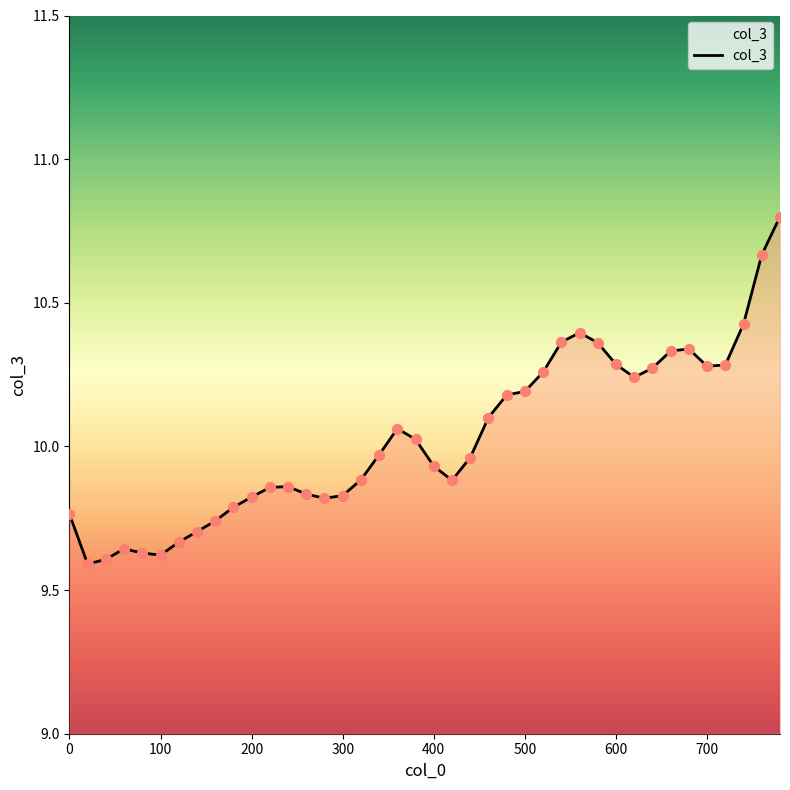

What is the greatest value displayed?

10.8